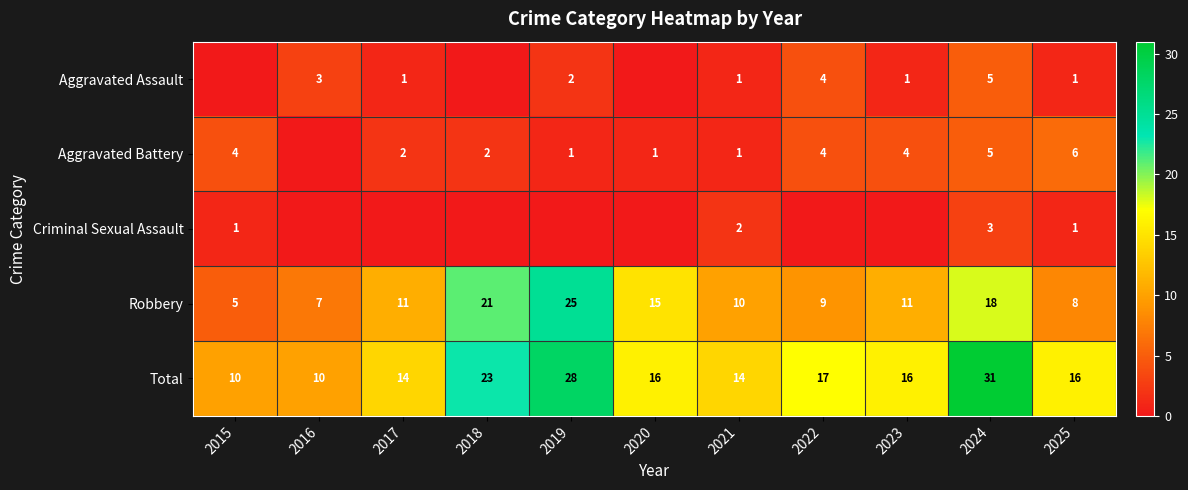

What is the sum of all Robbery values?

140